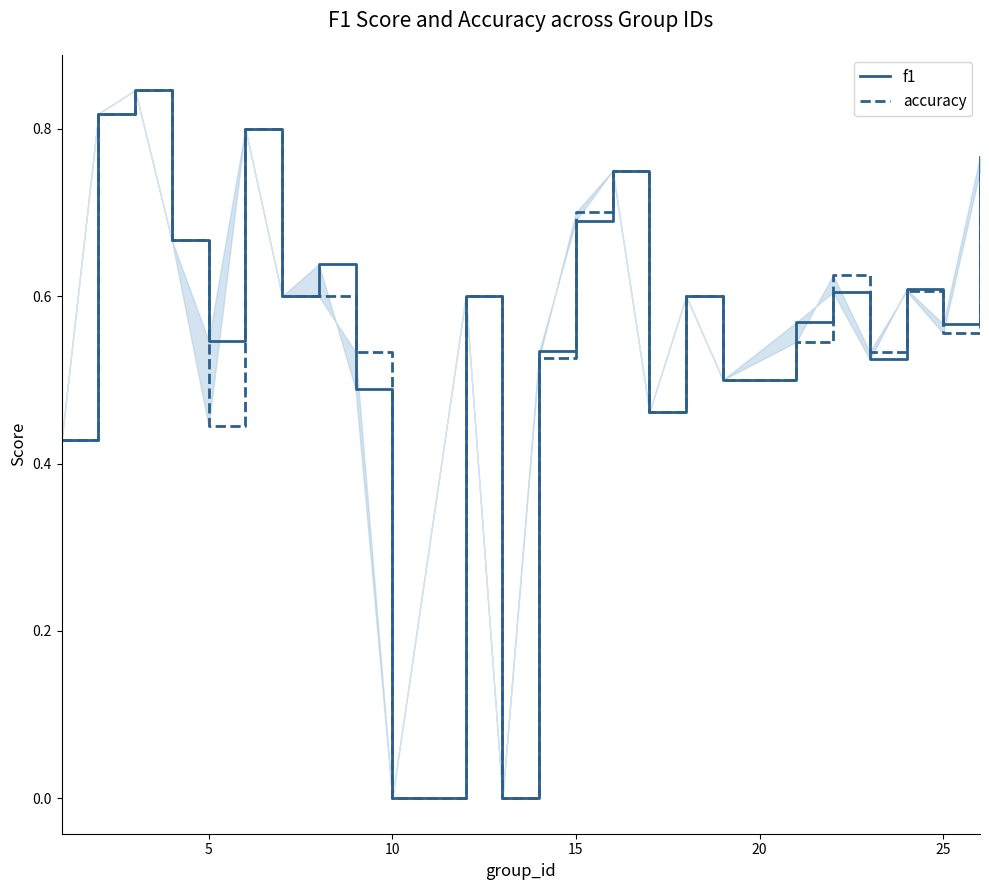

In f1, how many points are higher than both neighbors (excluding endpoints)?

8